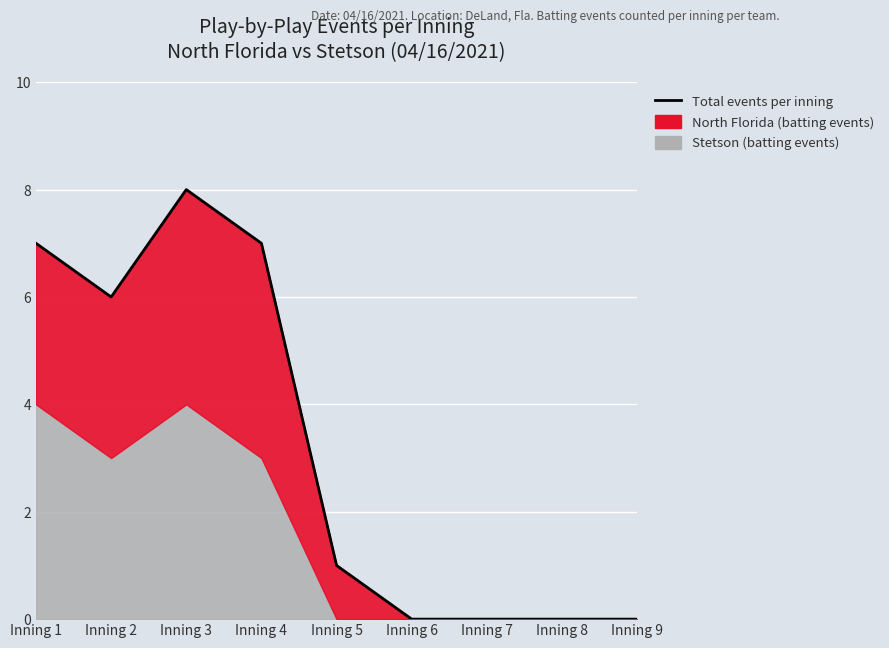

What is the difference between the maximum and minimum values?

8